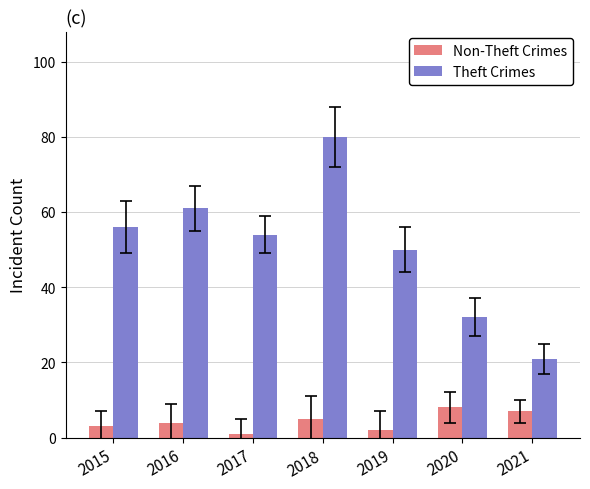

How many values in the Theft Crimes series are below 54?

3